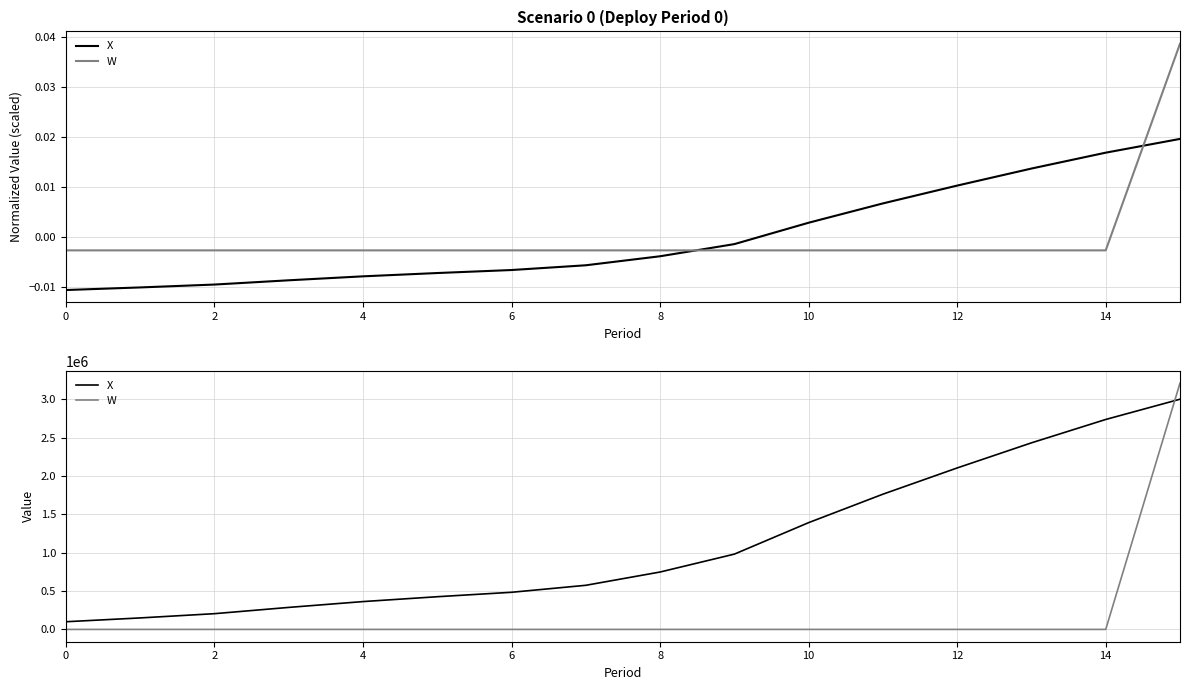

True or false: X has a value of 88013.2 at 2.

False